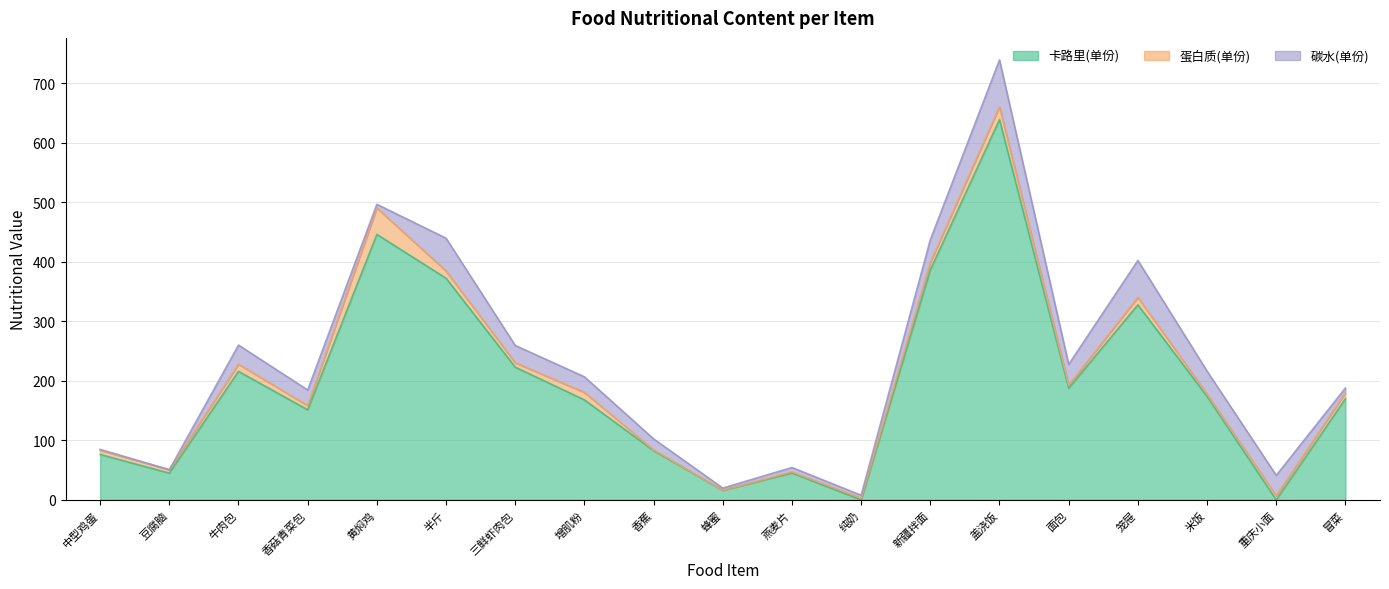

What is the value of the 蛋白质(单份) point at the 11th from the left?

1.8